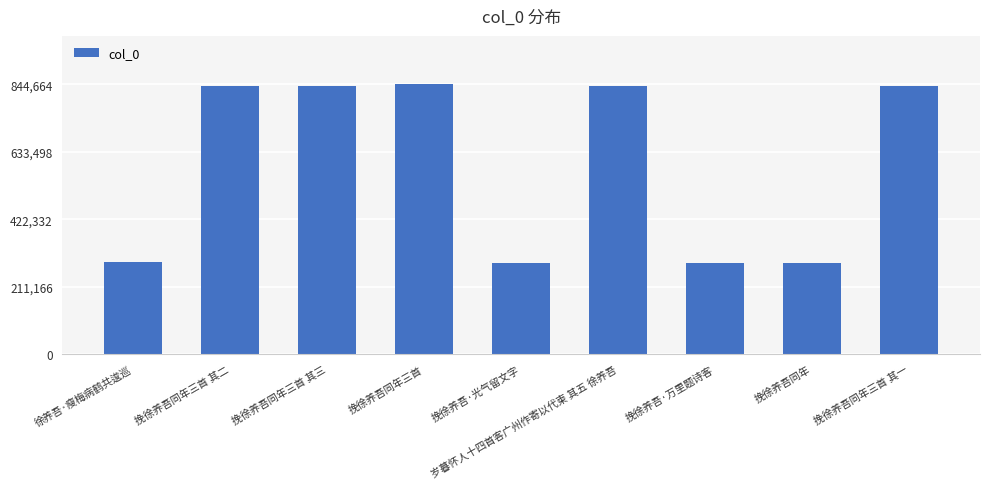

The value at 挽徐养吾同年三首 其一 is 840453. True or false?

True